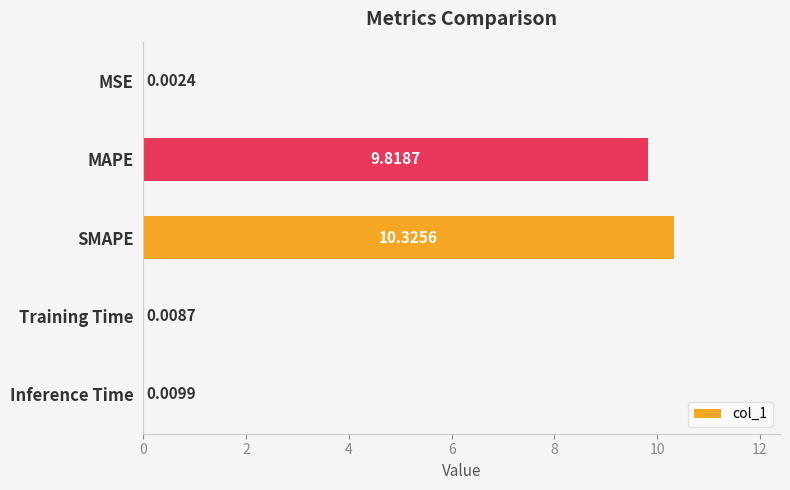

Where is the data nearest to the value 5?

MAPE